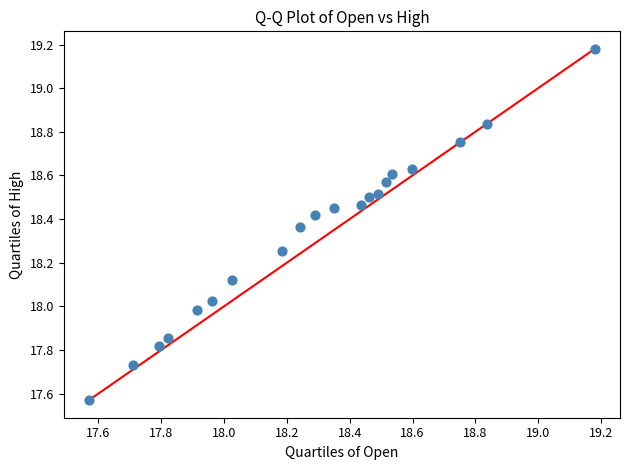

What is the range of Y values (max minus min)?

1.6